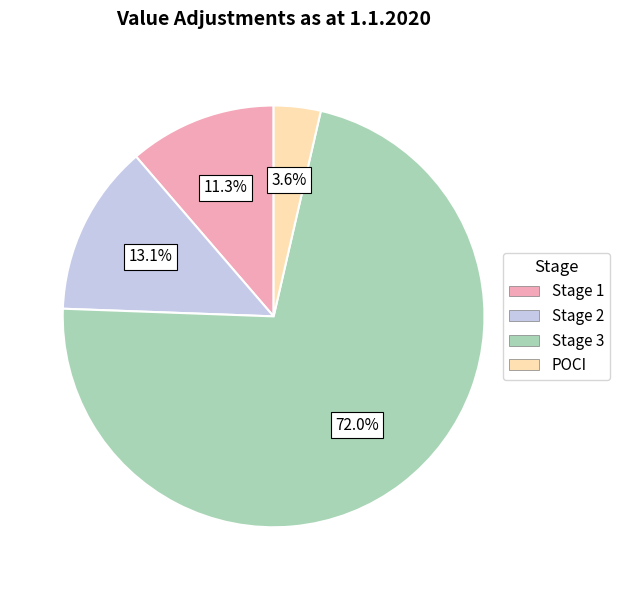

True or false: Stage 1 accounts for 11% of the total.

True